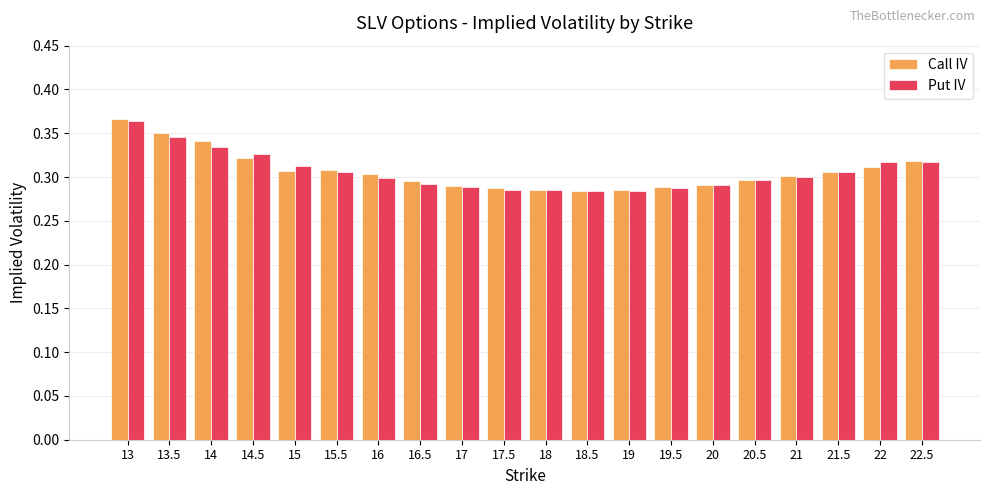

What is the total value across all series at 14.5?

0.6